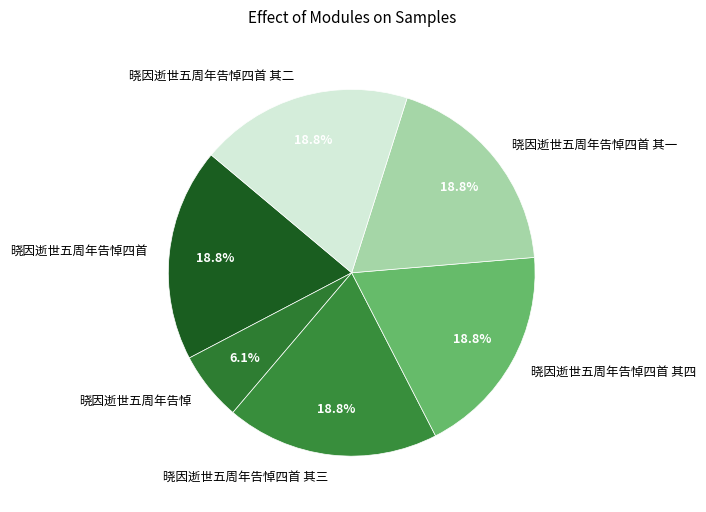

To the nearest percent, what percentage of the pie is 晓因逝世五周年告悼四首 其二?

19%